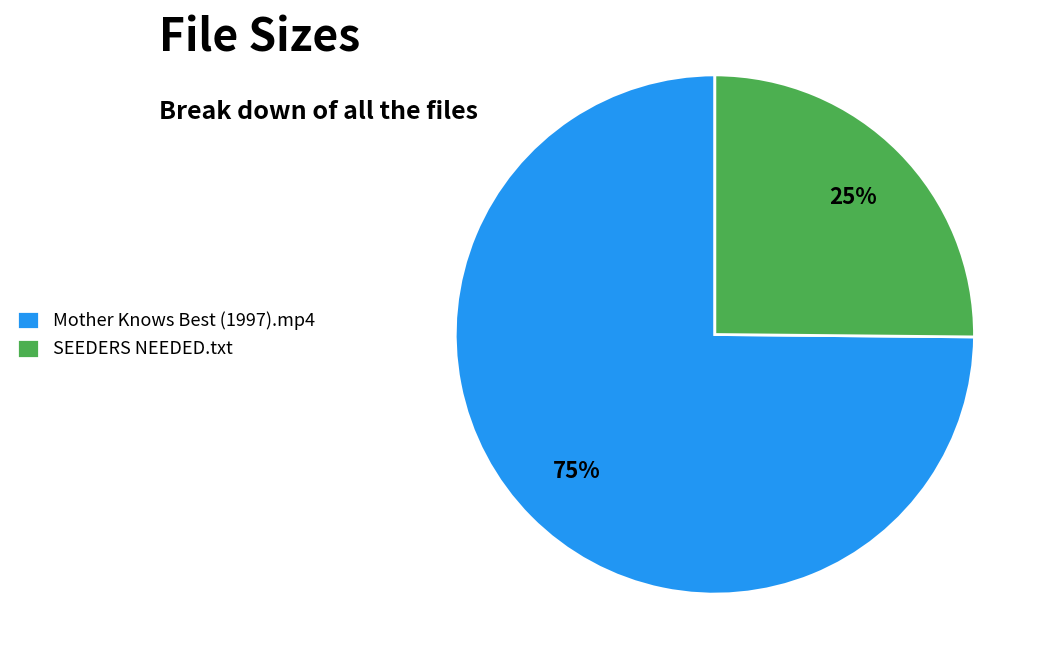

What is the largest slice in the pie chart?

Mother Knows Best (1997).mp4